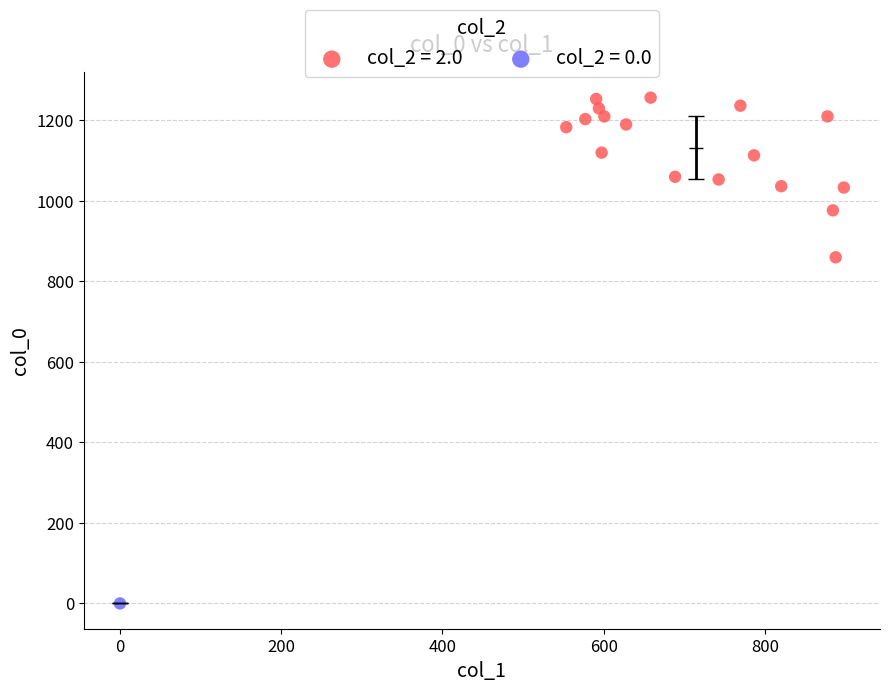

What are all the series names shown in the legend?

col_2 = 2.0, col_2 = 0.0